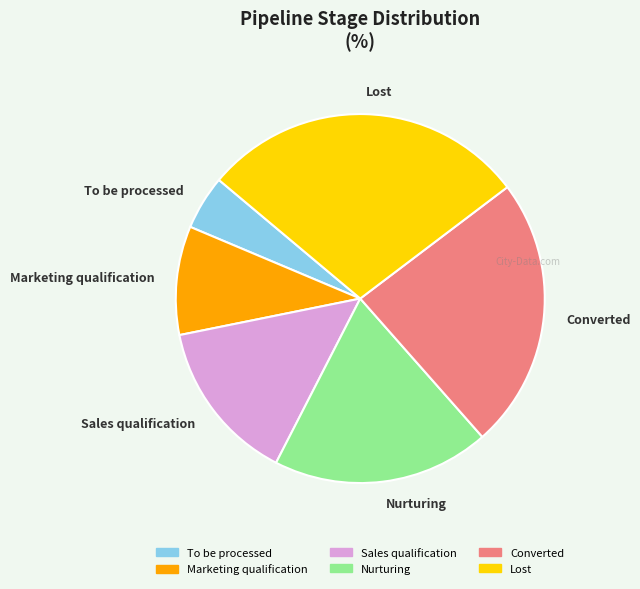

What is the smallest slice in the pie chart?

To be processed